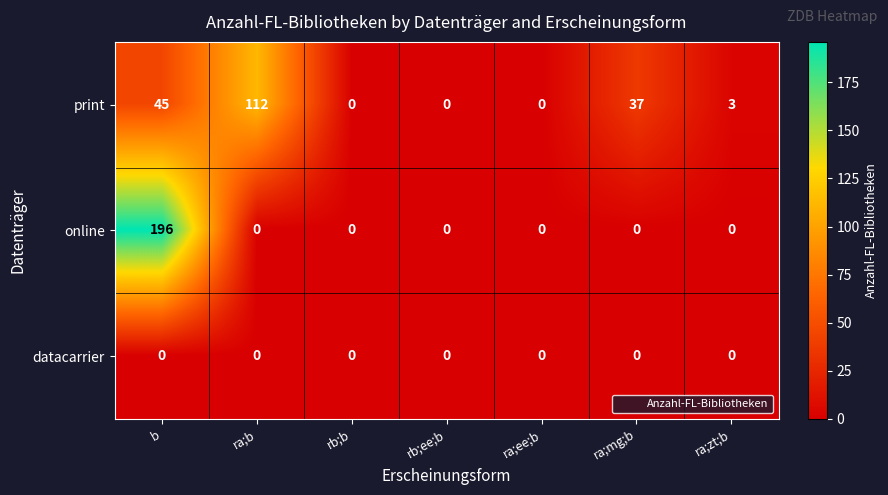

Reading left to right, what are all the values shown in this chart?

print: 45	112	0	0	0	37	3
online: 196	0	0	0	0	0	0
datacarrier: 0	0	0	0	0	0	0